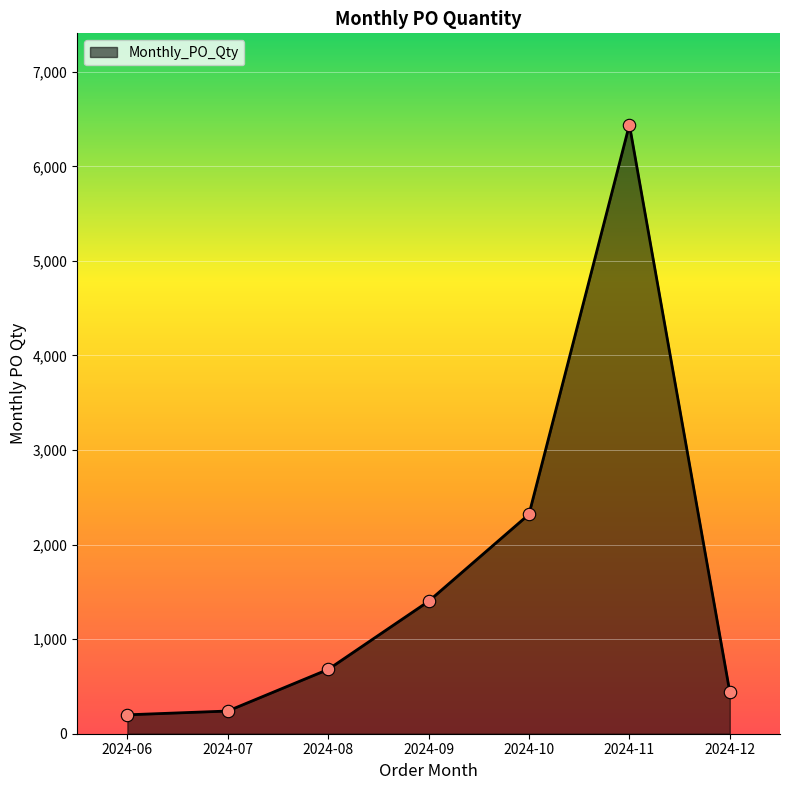

What is the ratio of the value at 2024-10 to the value at 2024-06?

11.6